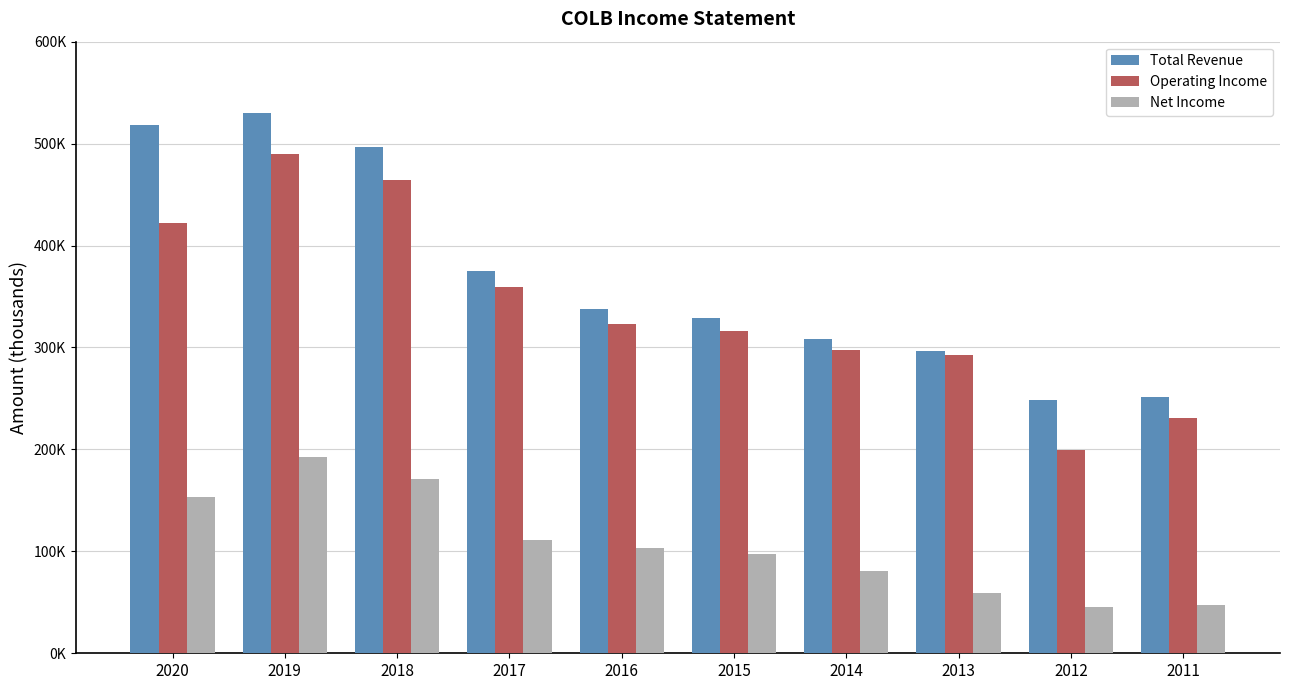

What is the smallest value displayed?

45700